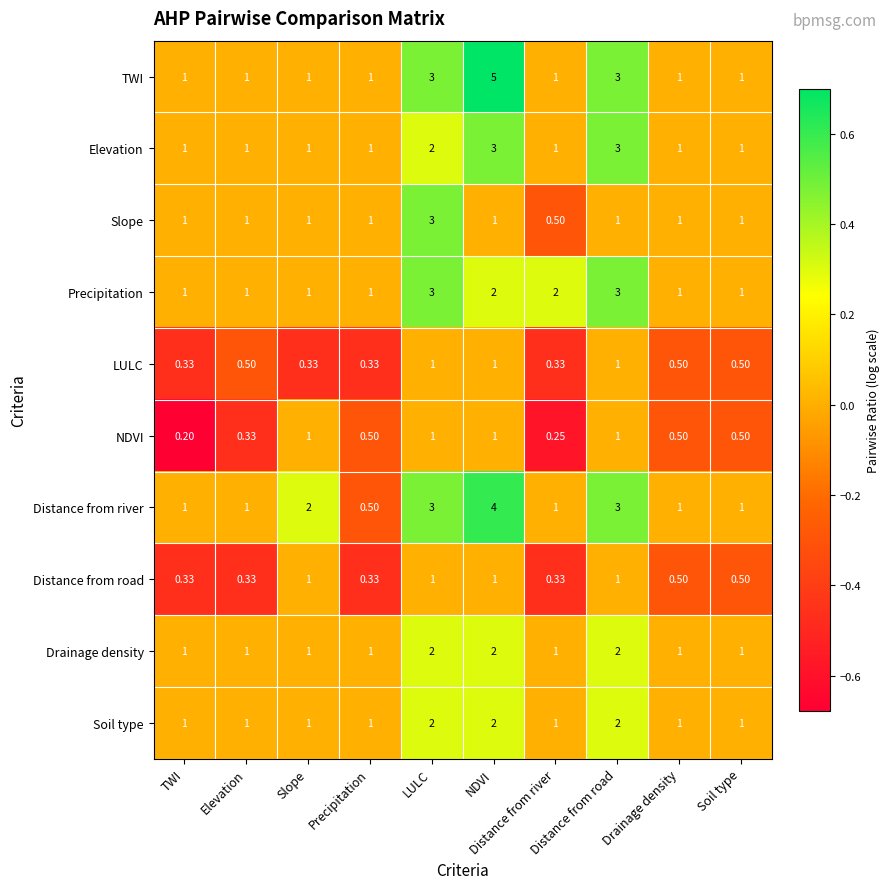

Which series has the widest spread of values?

TWI